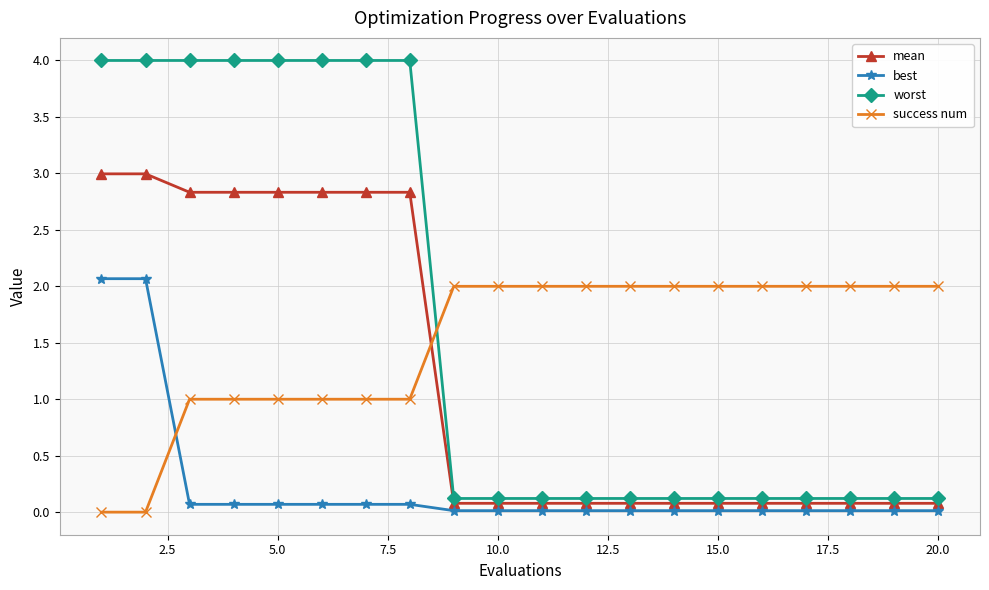

What is the maximum value for best?

2.1